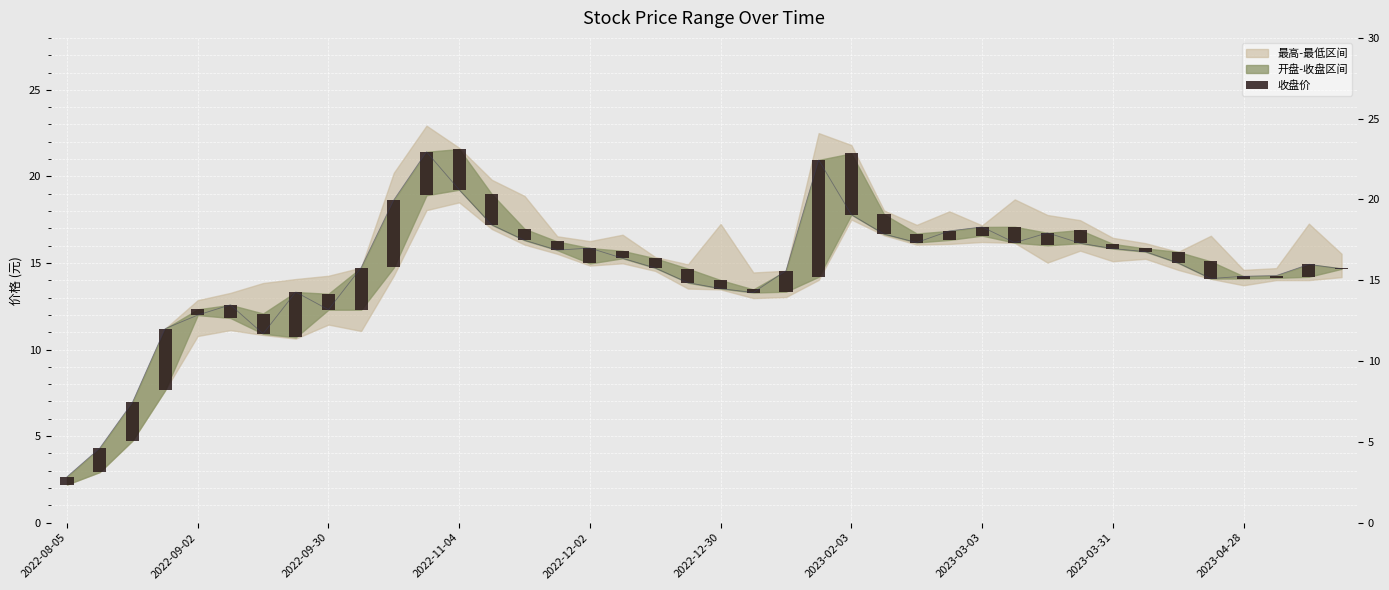

The chart shows a value of 0.8 at 18. True or false?

False